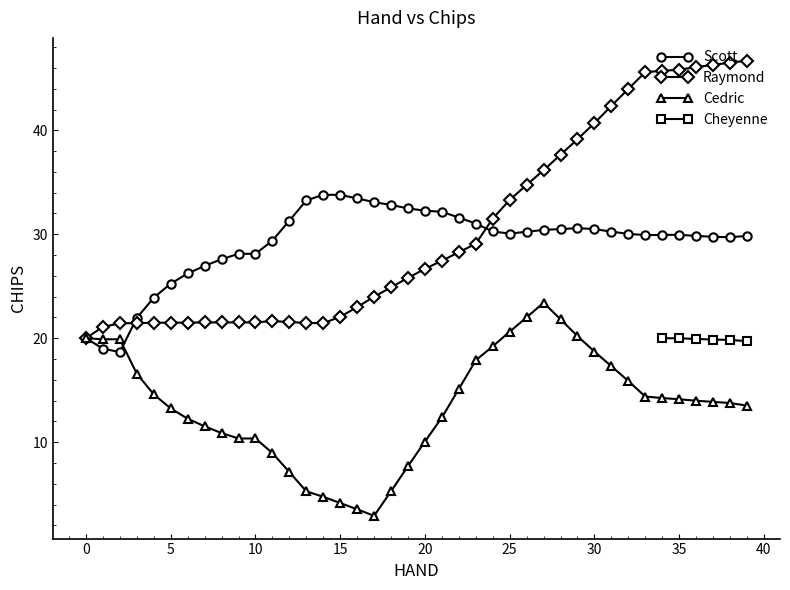

What is the lowest value of the Cedric series?

2.9